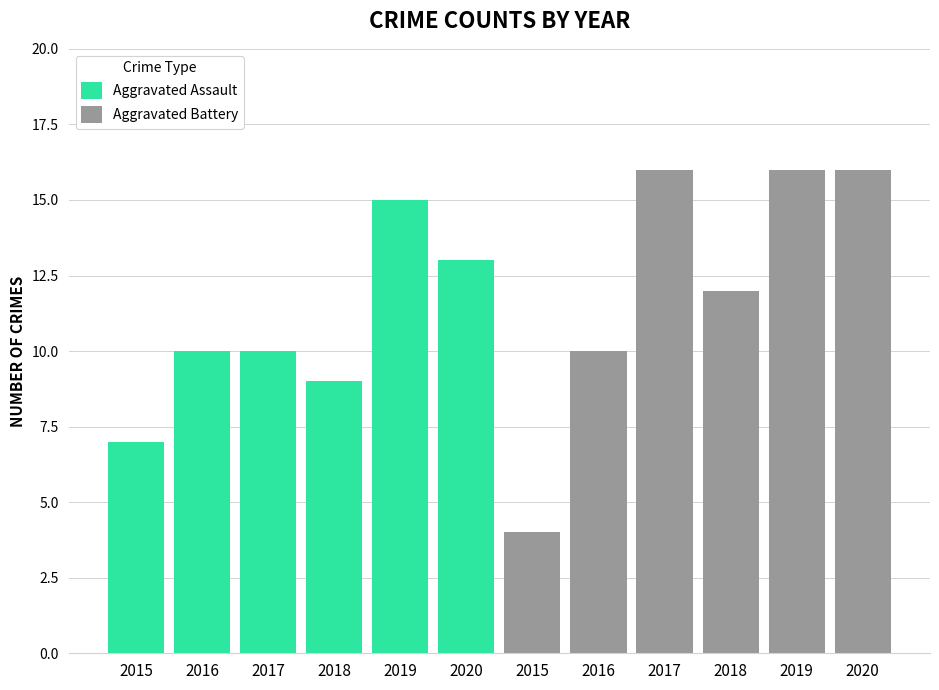

Reading left to right, what are all the values shown in this chart?

Aggravated Assault: 7	10	10	9	15	13
Aggravated Battery: 4	10	16	12	16	16